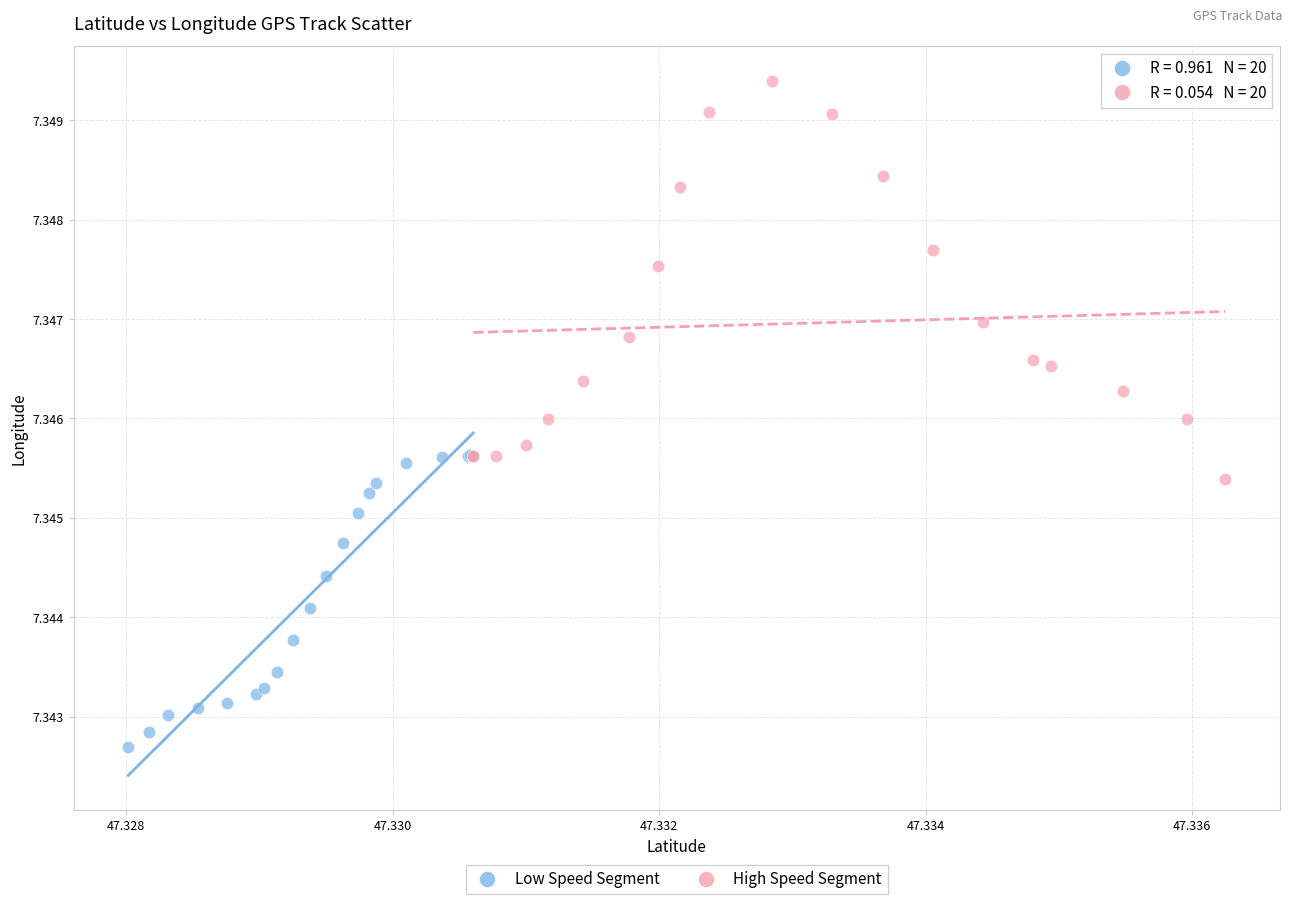

Which series has the widest spread of Y values?

High Speed Segment